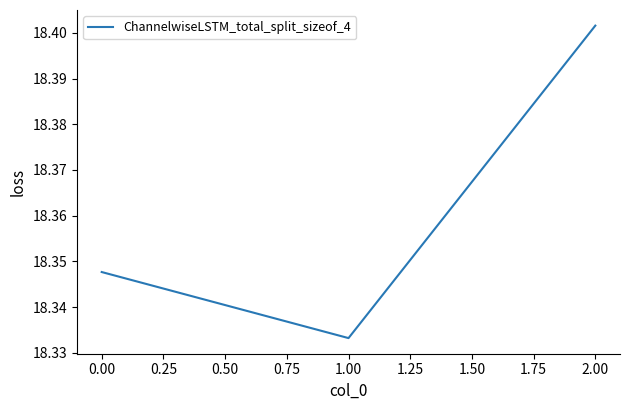

The value at 2.00 is 7.0. True or false?

False